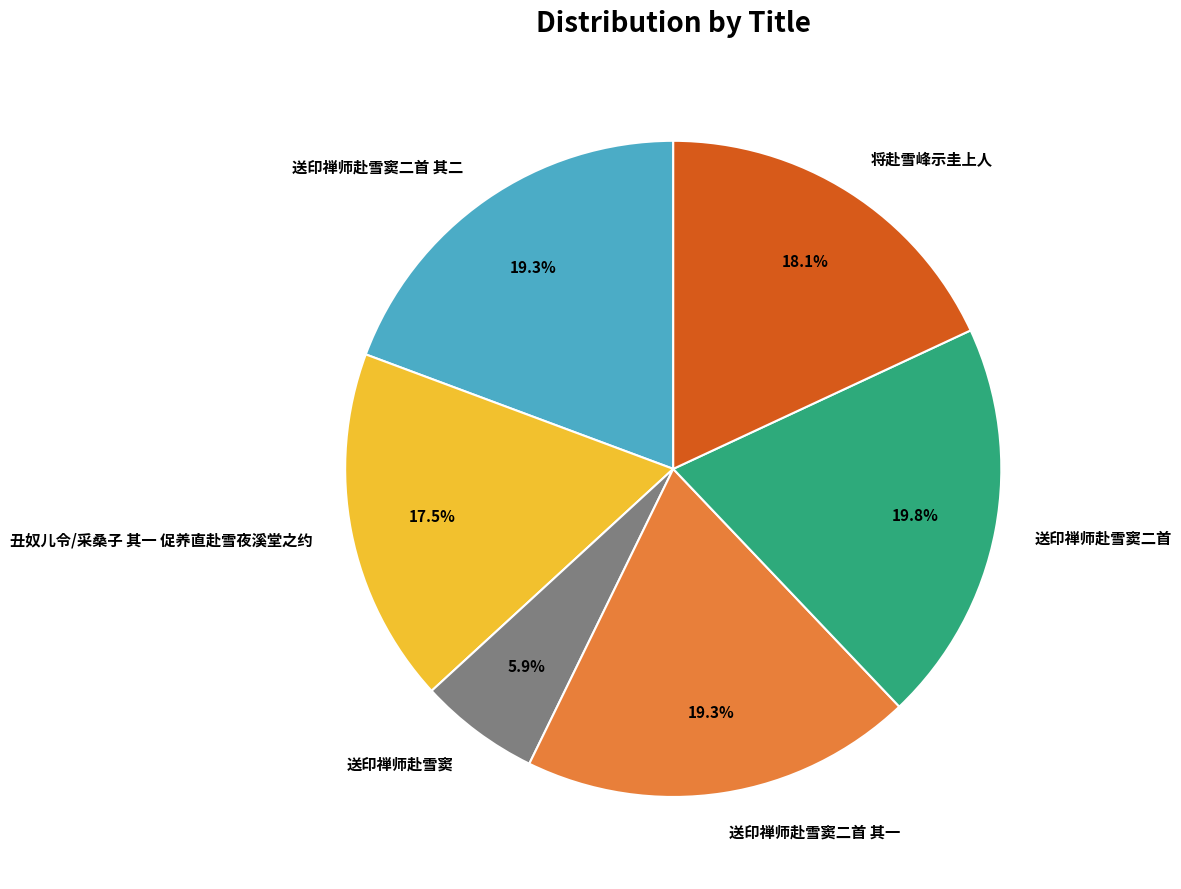

What is the ratio of the value at 丑奴儿令/采桑子 其一 促养直赴雪夜溪堂之约 to the value at 送印禅师赴雪窦二首 其二?

0.9